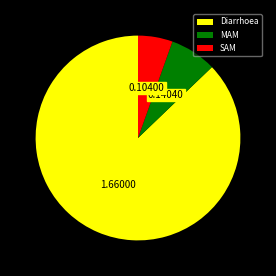

What is the smallest slice in the pie chart?

SAM